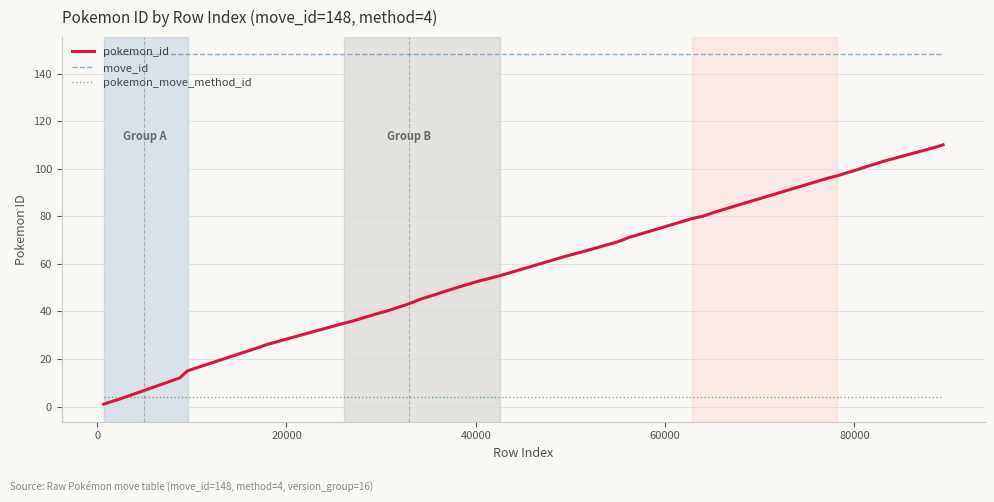

Which series has the largest total across all categories?

move_id